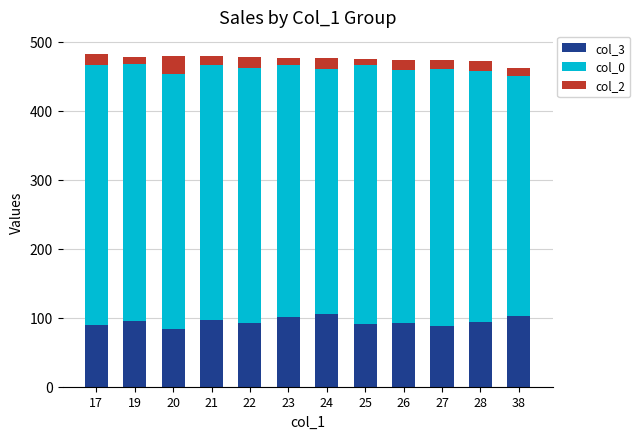

What are all the series names shown in the legend?

col_3, col_0, col_2